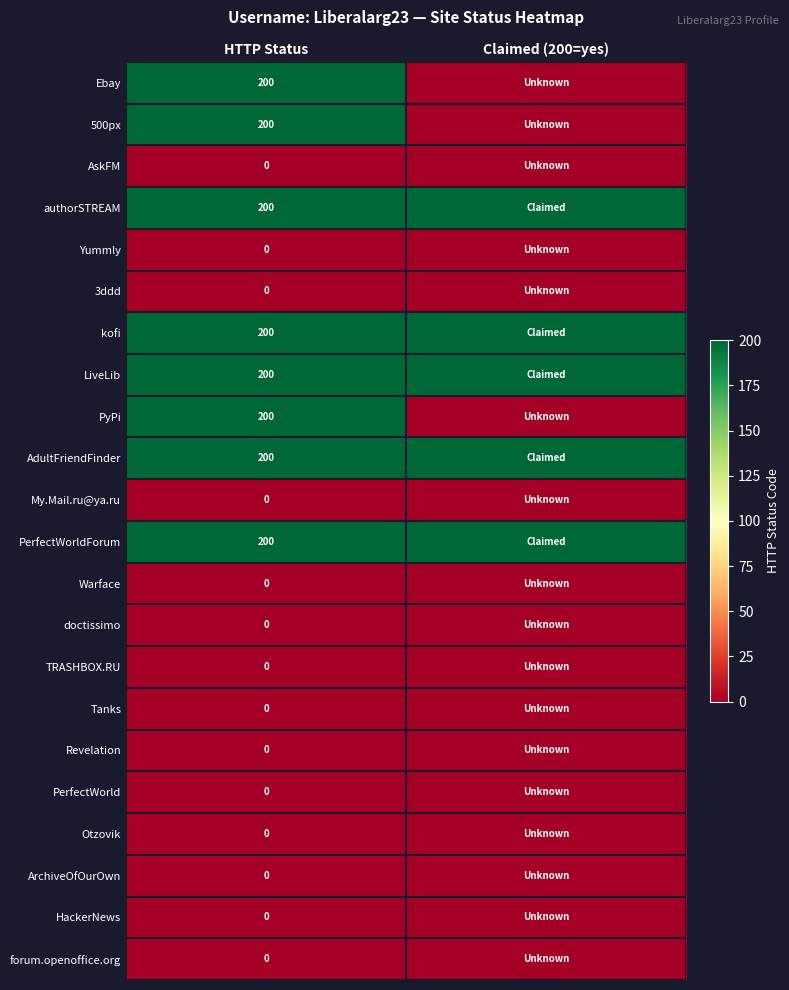

Is it true that PerfectWorldForum equals 200 at HTTP Status?

True